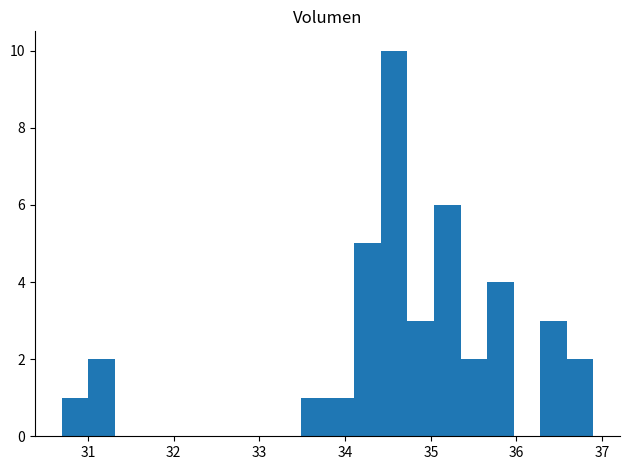

Read against the x-axis, roughly where is the centre of the tallest bar?

34.6